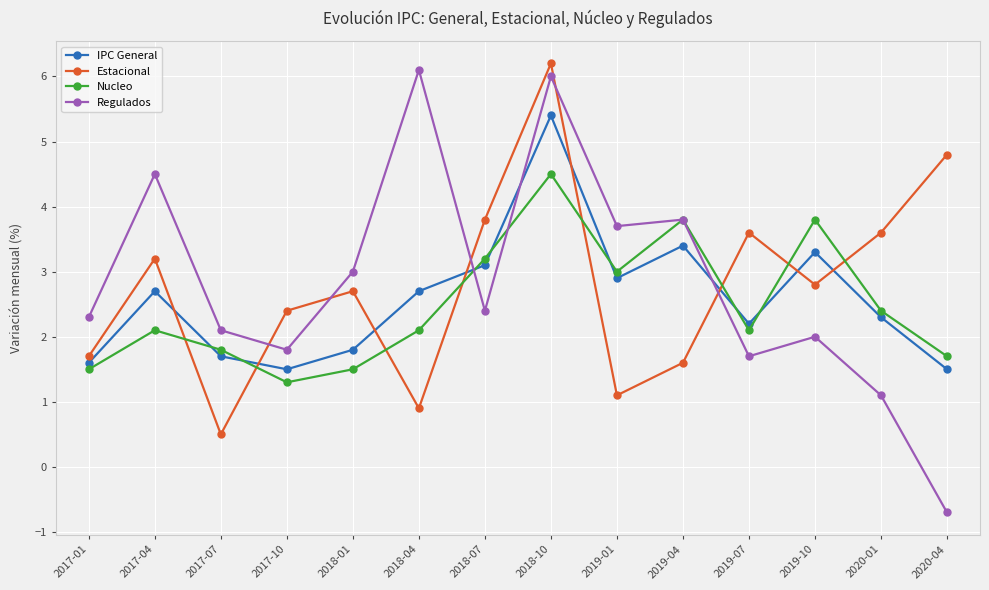

Does the chart have visible grid lines?

Yes